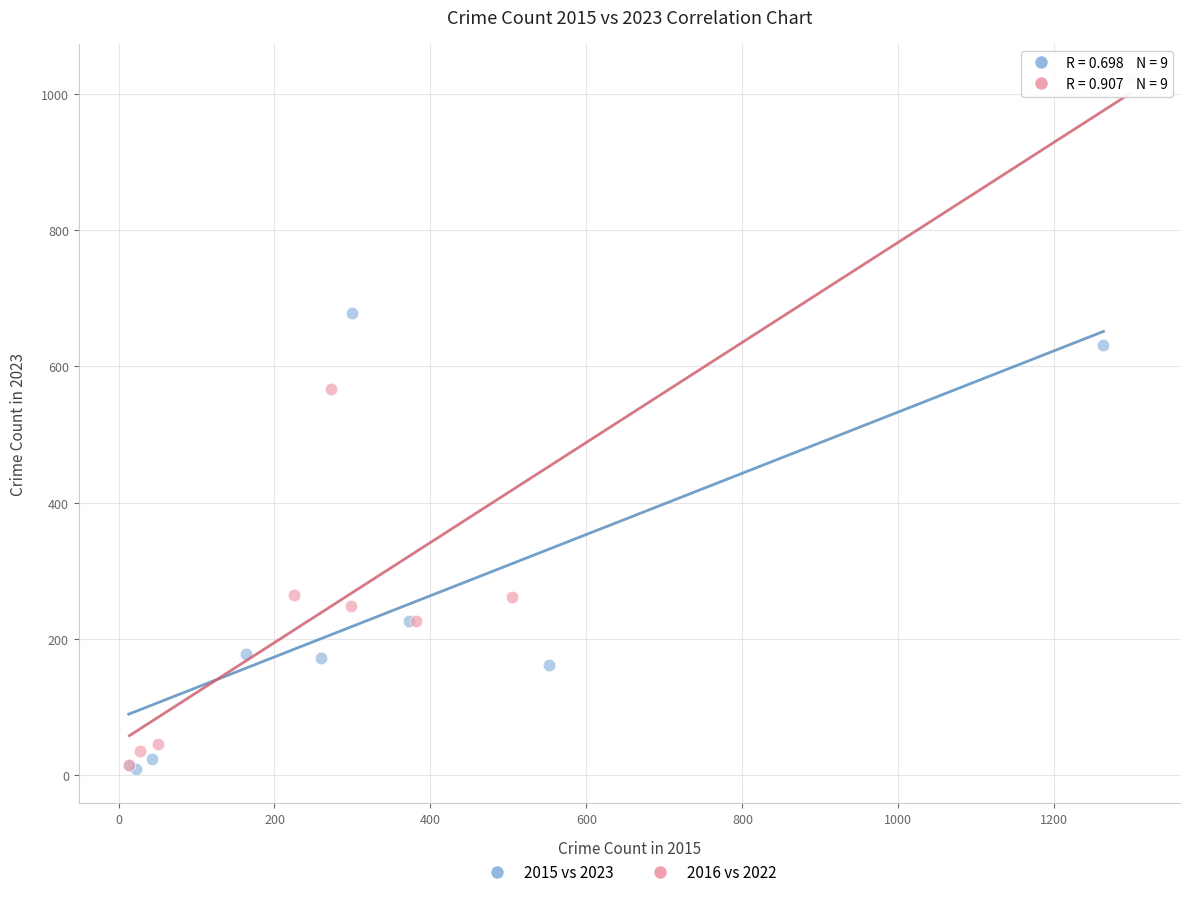

Which series has the widest spread of Y values?

2016 vs 2022